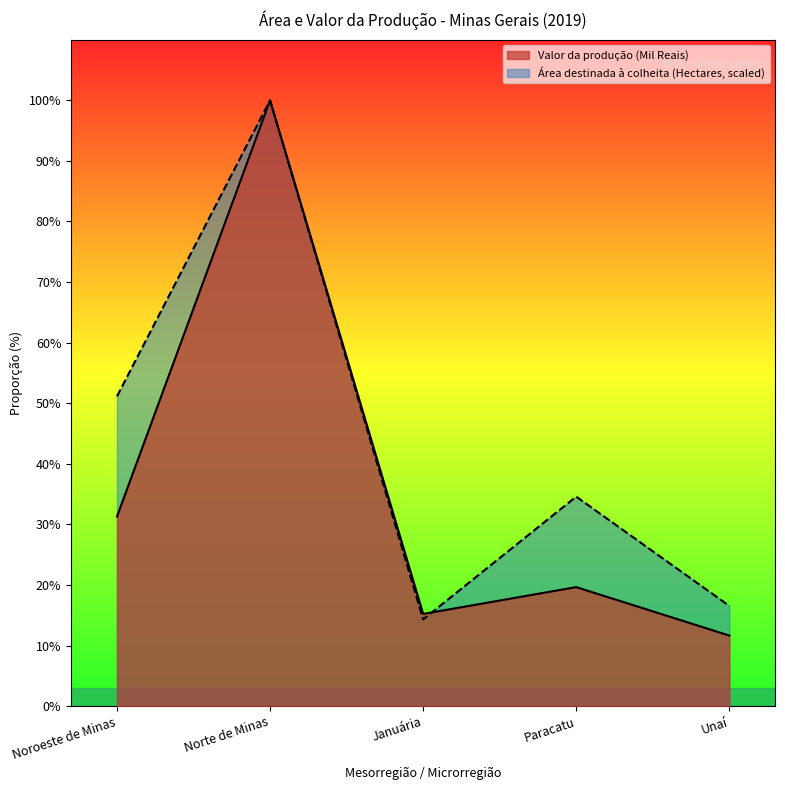

Rank the series at Januária from highest to lowest value.

Valor da produção (Mil Reais), Área destinada à colheita (Hectares, scaled)